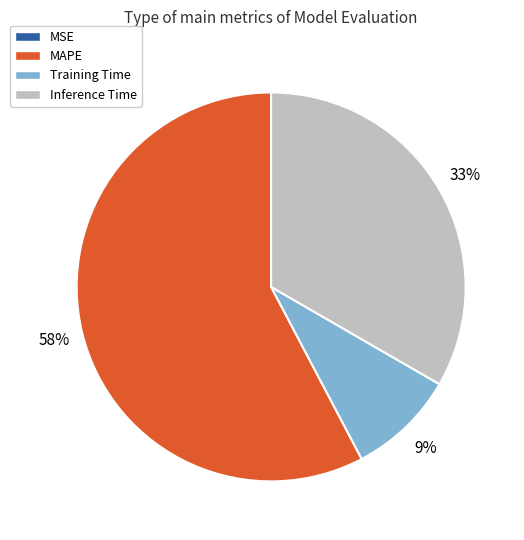

What is the majority slice?

MAPE